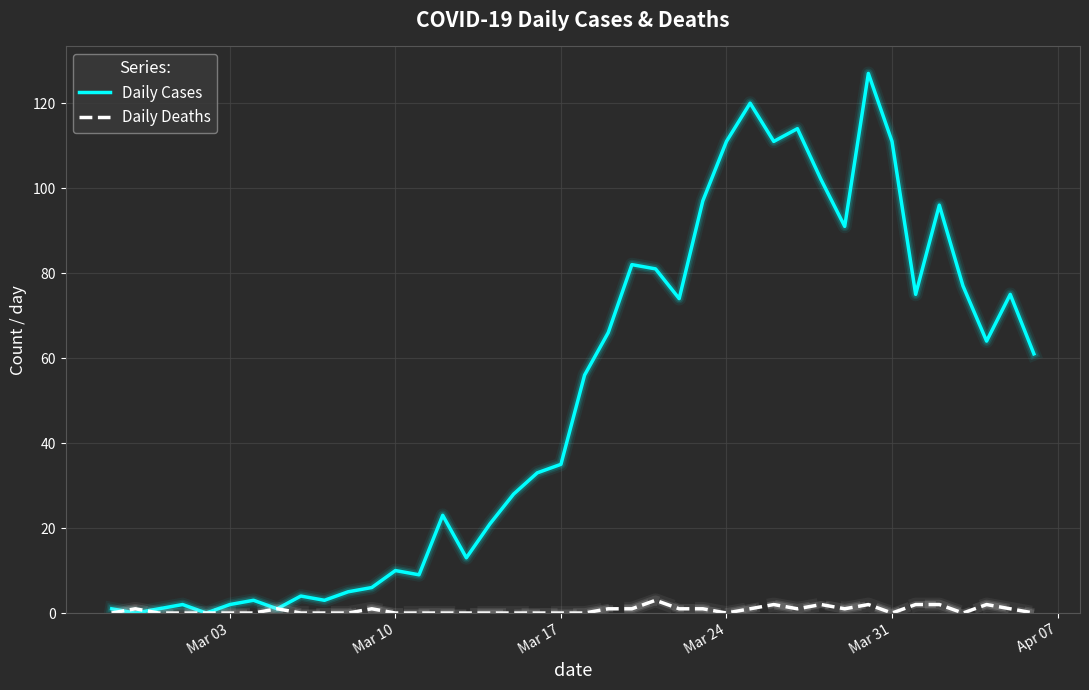

Which series has the largest range (max minus min)?

Daily Cases